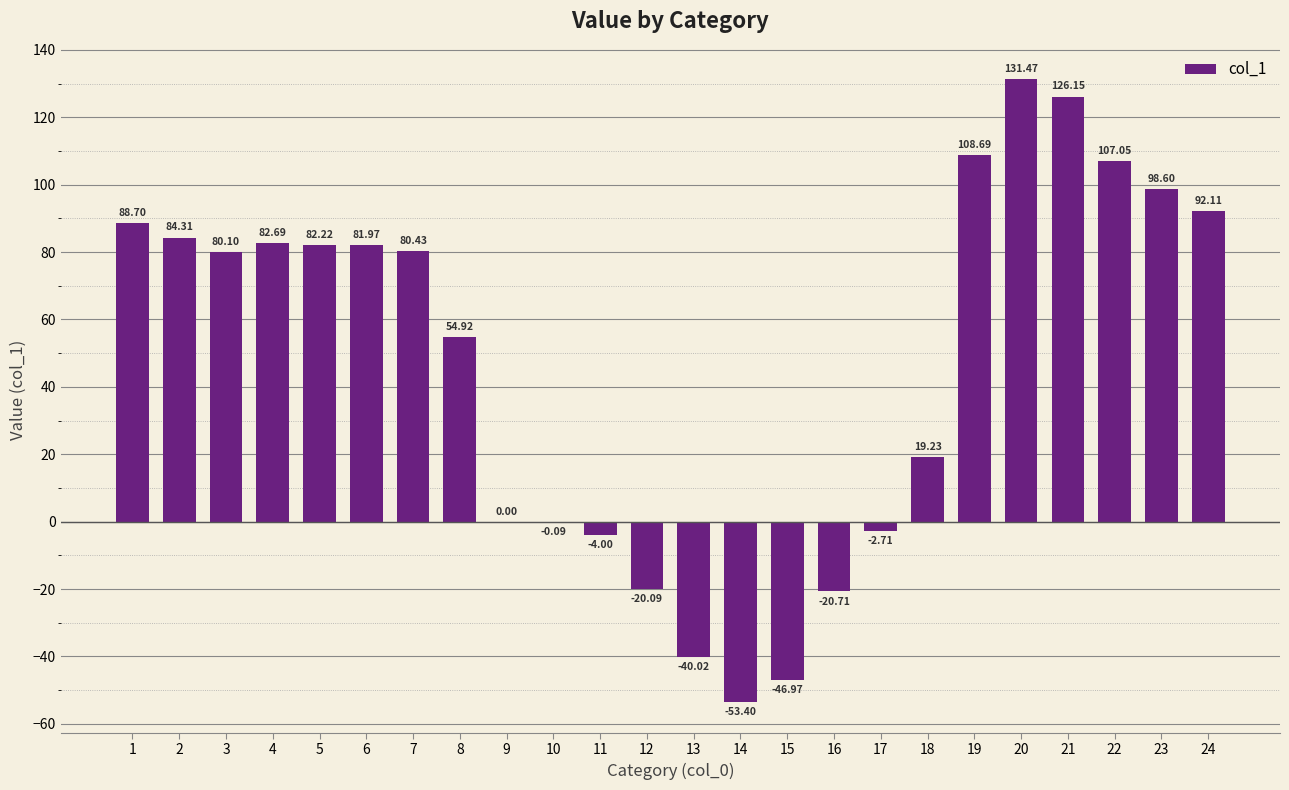

True or false: the data shows 26.0 at 5.

False